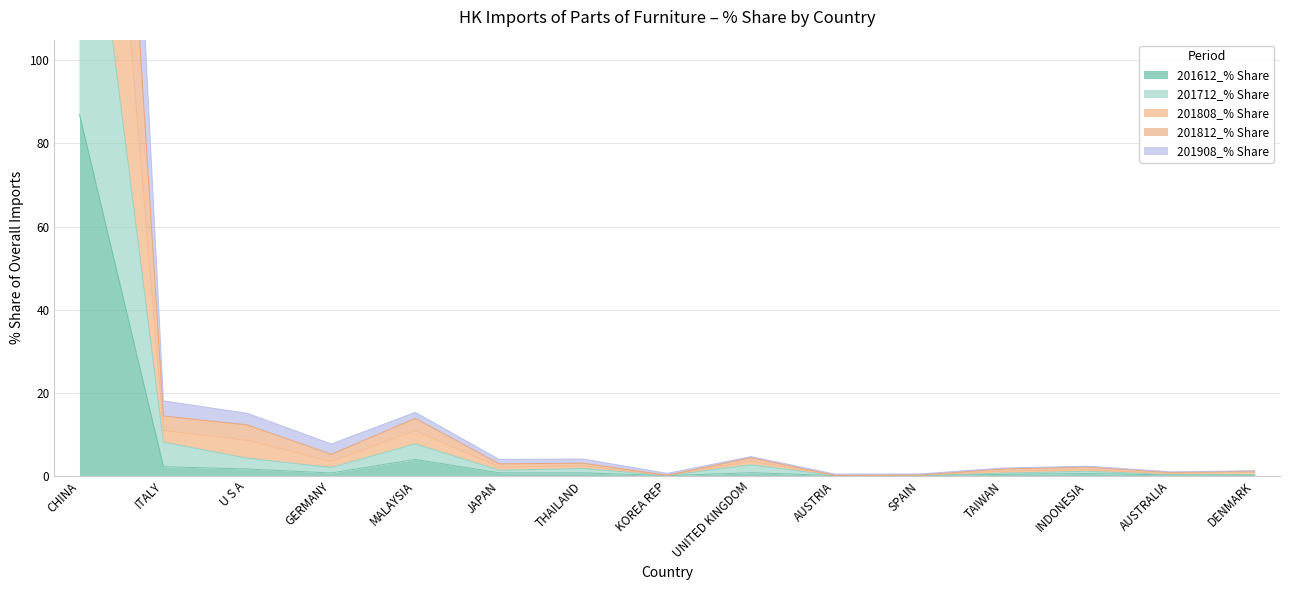

Is it true that 201812_% Share equals 419.2 at CHINA?

True